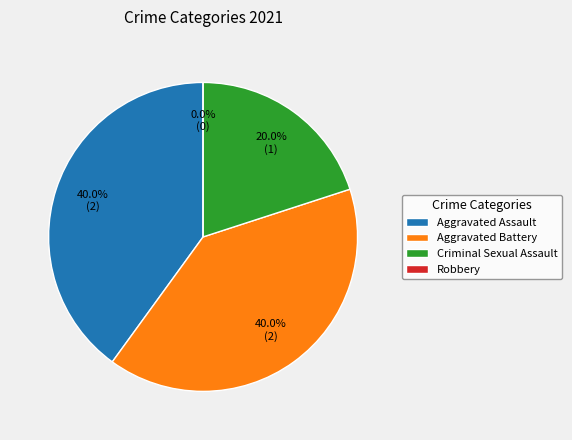

To the nearest percent, what is the difference between the Robbery and Aggravated Assault slice percentages?

40%